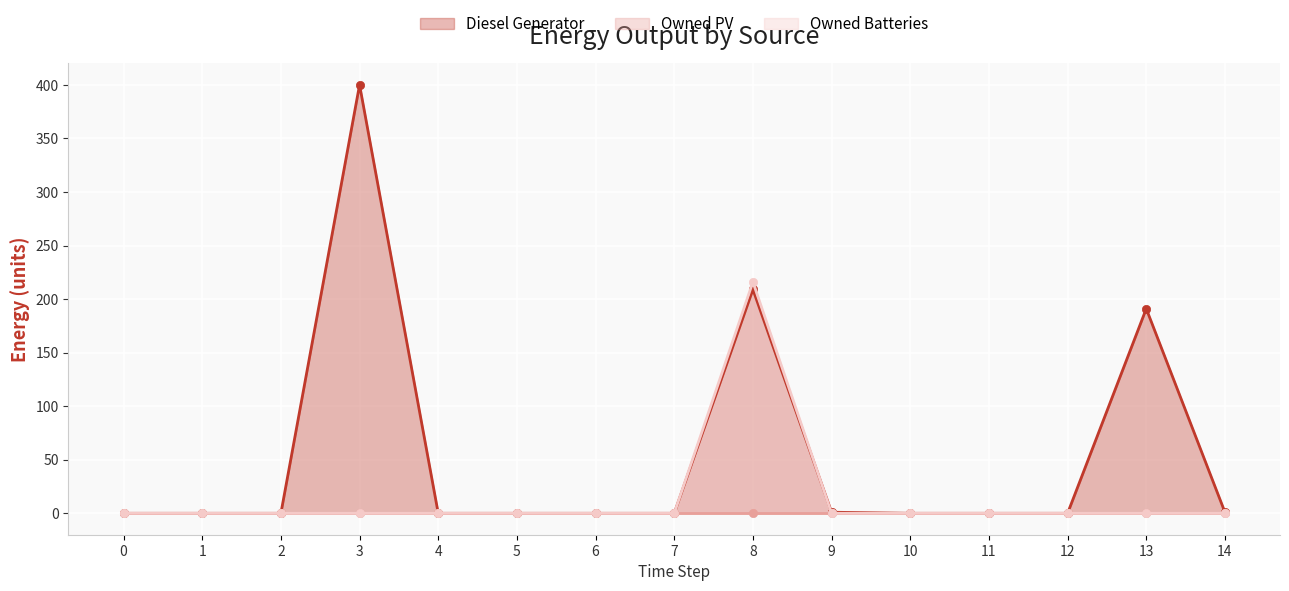

True or false: Diesel Generator has a value of 1 at 9.

True